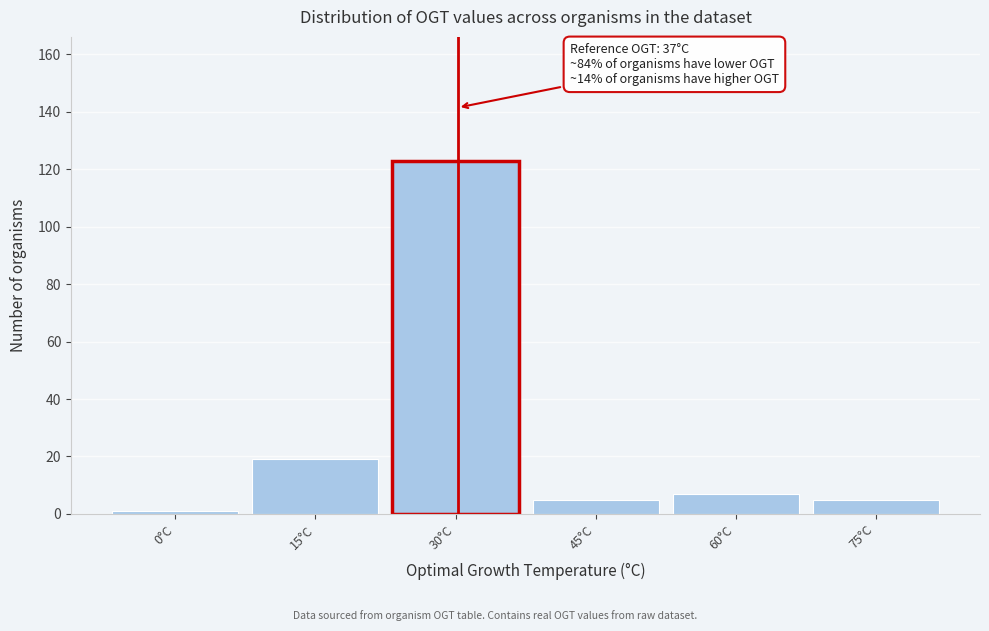

Reading left to right, extract all data points from this chart.

1	19	123	5	7	5